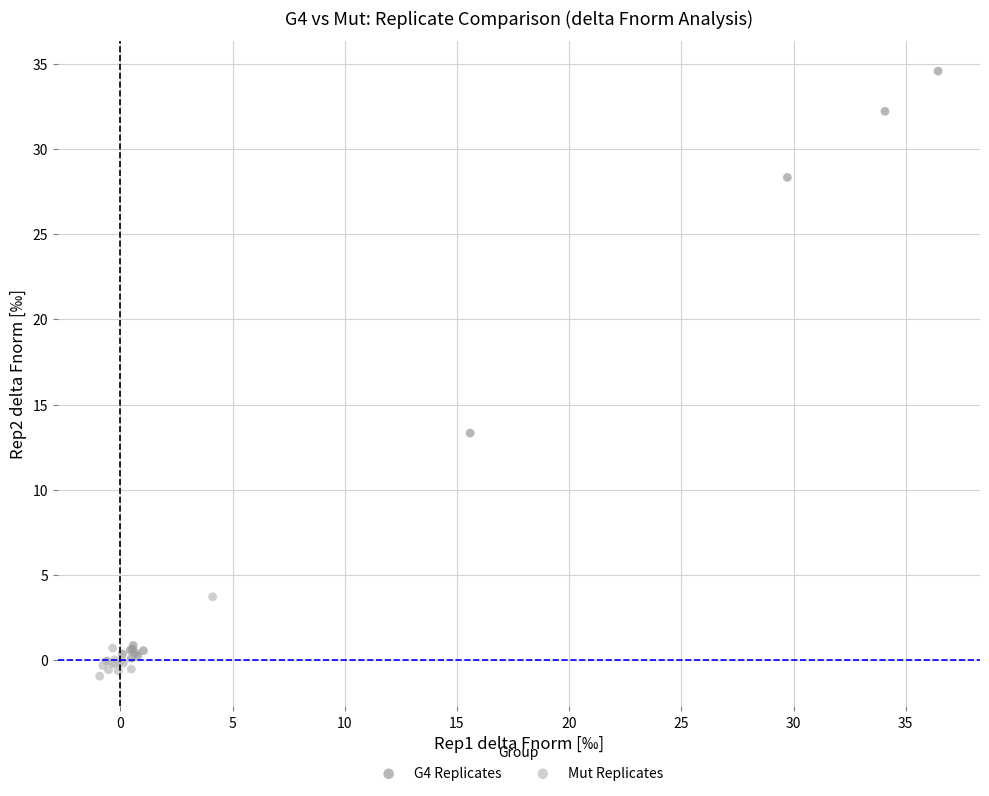

Which series reaches the maximum Y coordinate?

G4 Replicates